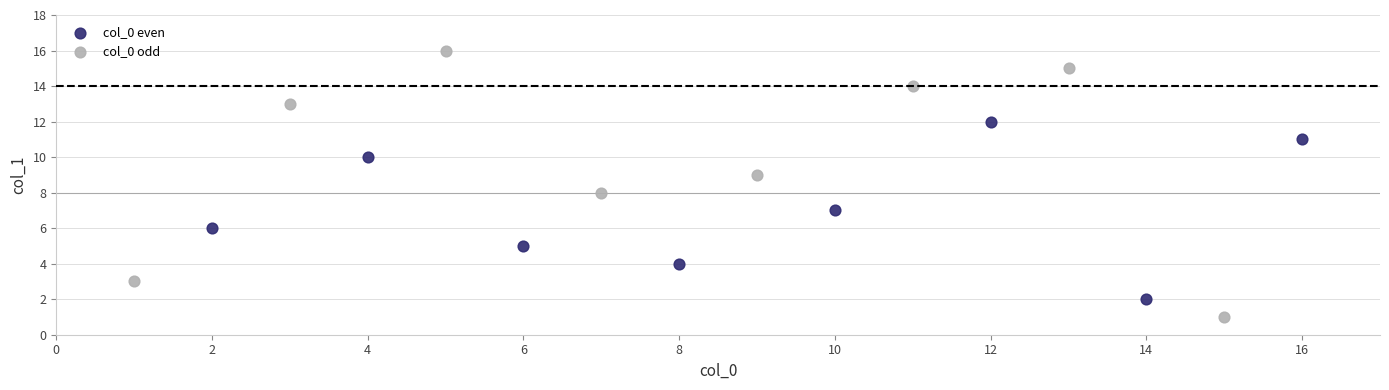

Which series has the widest spread of Y values?

col_0 odd